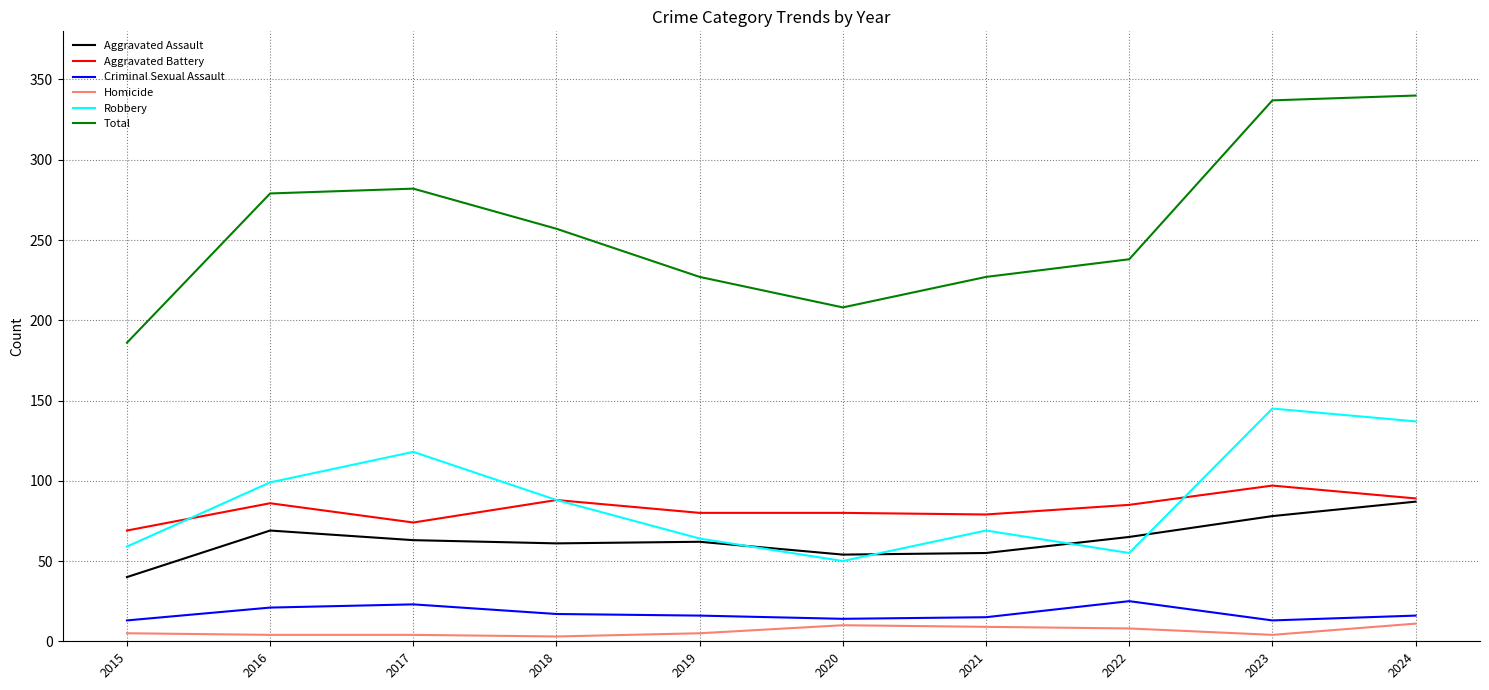

The value of Criminal Sexual Assault at 2024 is 16. True or false?

True